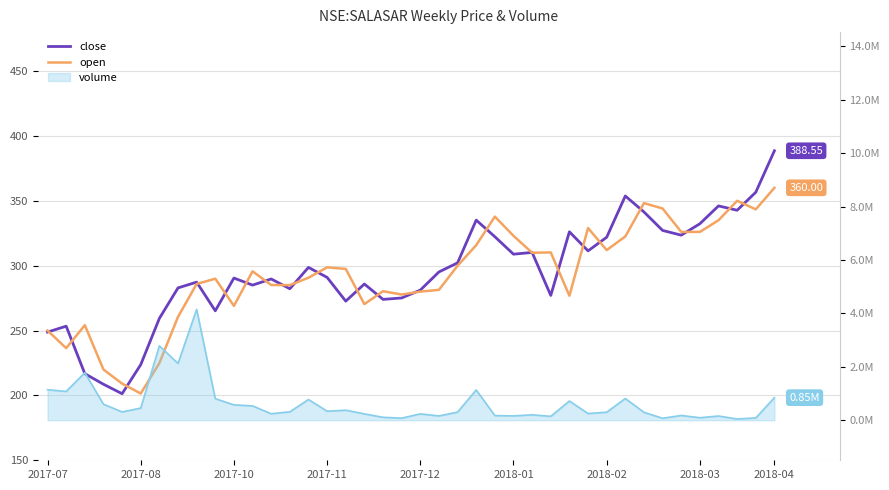

Where does the open series first go above 295?

11